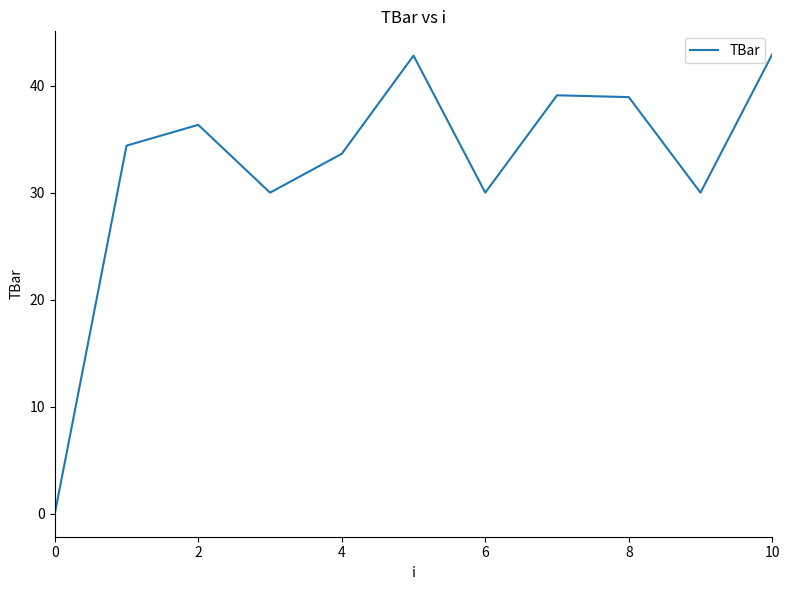

What is the maximum value shown in the chart?

42.9